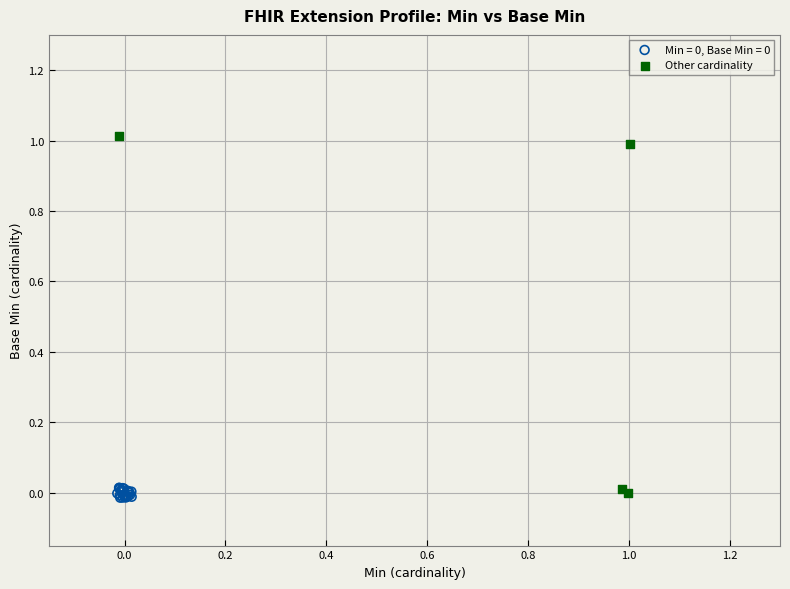

Which series reaches the maximum Y coordinate?

Other cardinality